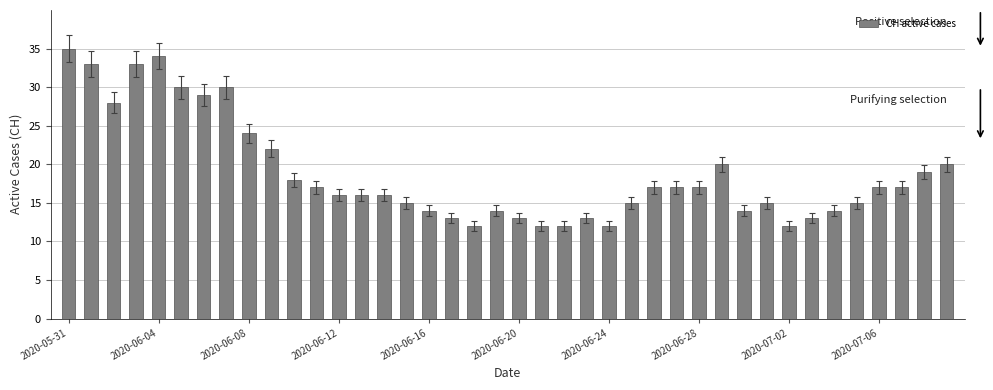

What is the difference between the maximum and minimum values?

23